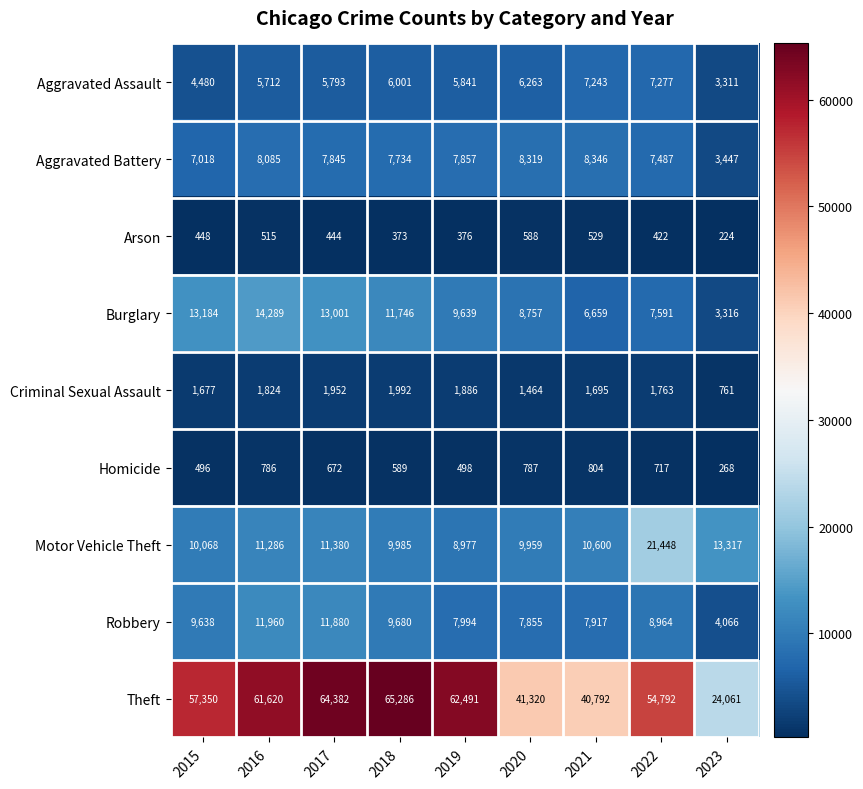

How many categories are shown in the chart?

9